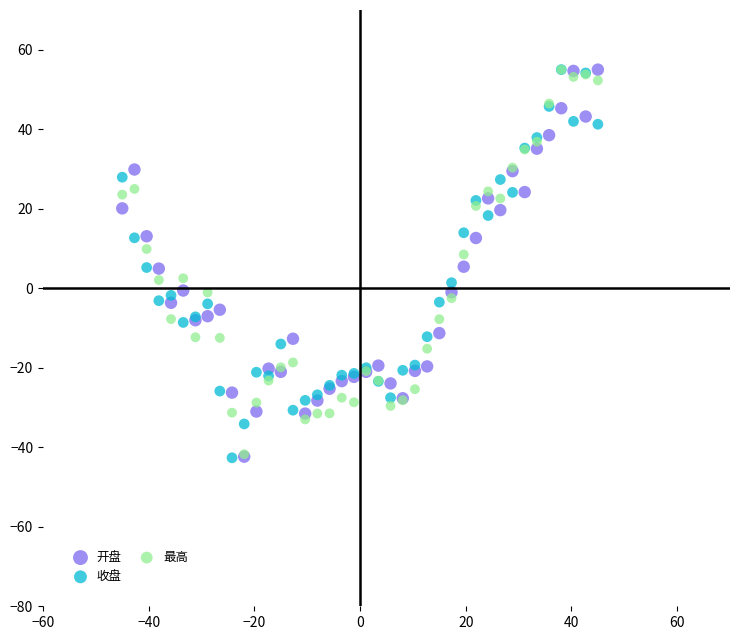

What are all the series names shown in the legend?

开盘, 收盘, 最高